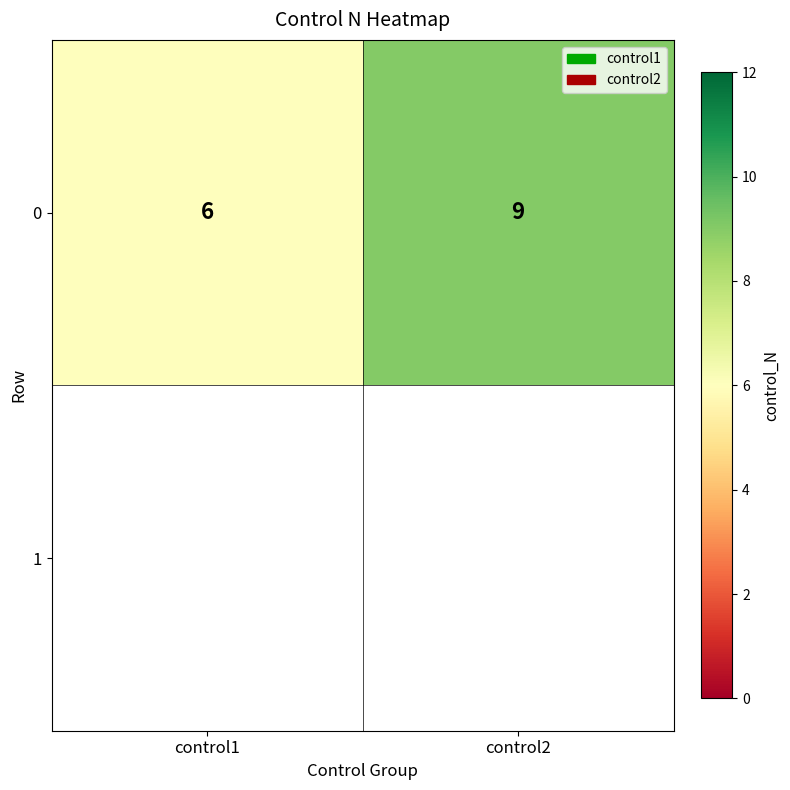

Reading left to right, extract all data points from this chart.

control1=6	control2=9